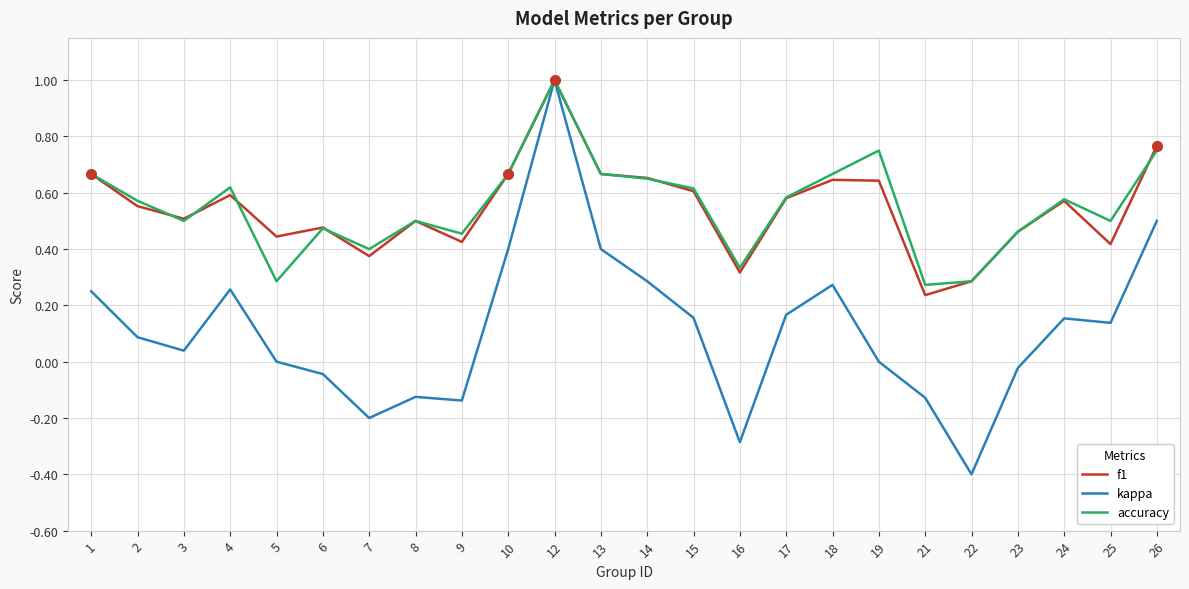

At which category does the chart reach its minimum across all series?

22